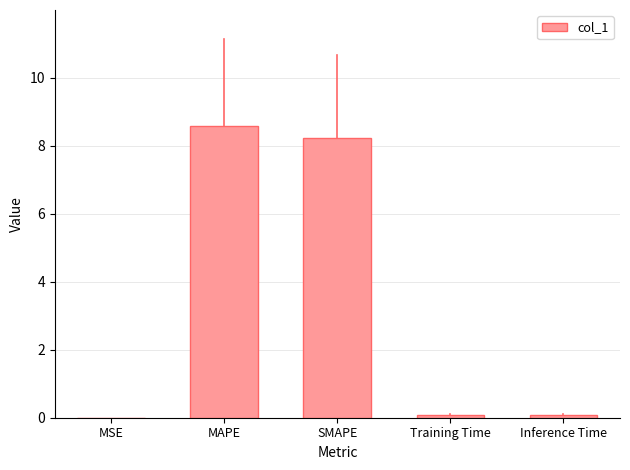

What is the change in value from MSE to Inference Time?

+0.1